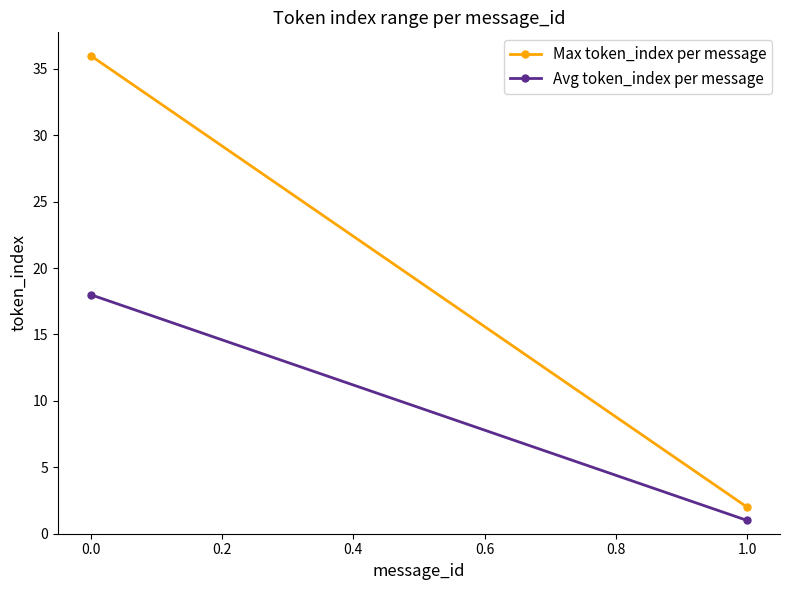

Reading right to left, list all the values displayed in this chart.

Max token_index per message: 2	36
Avg token_index per message: 1	18